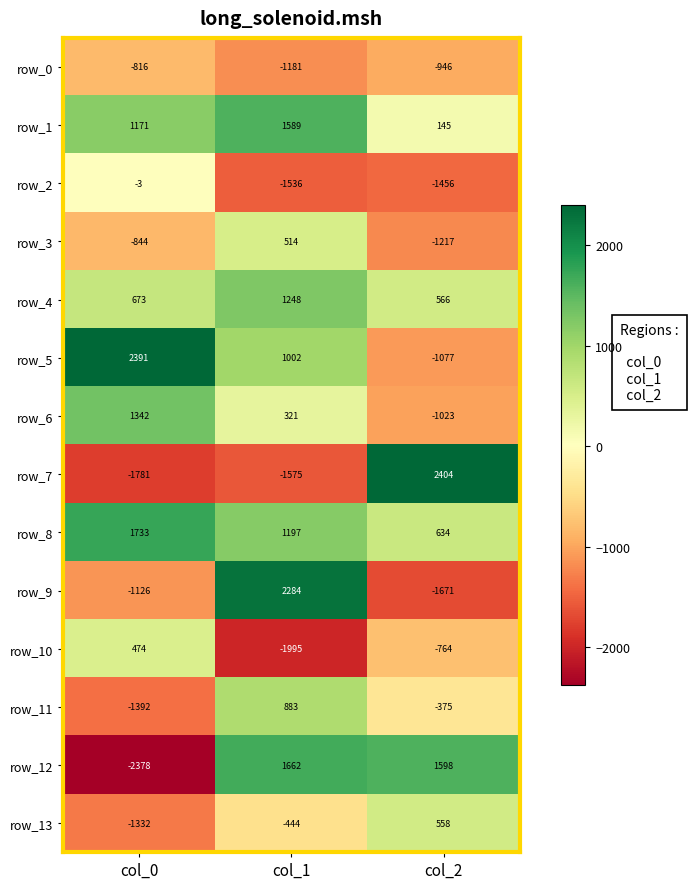

How many negative values does the row_12 series have?

1